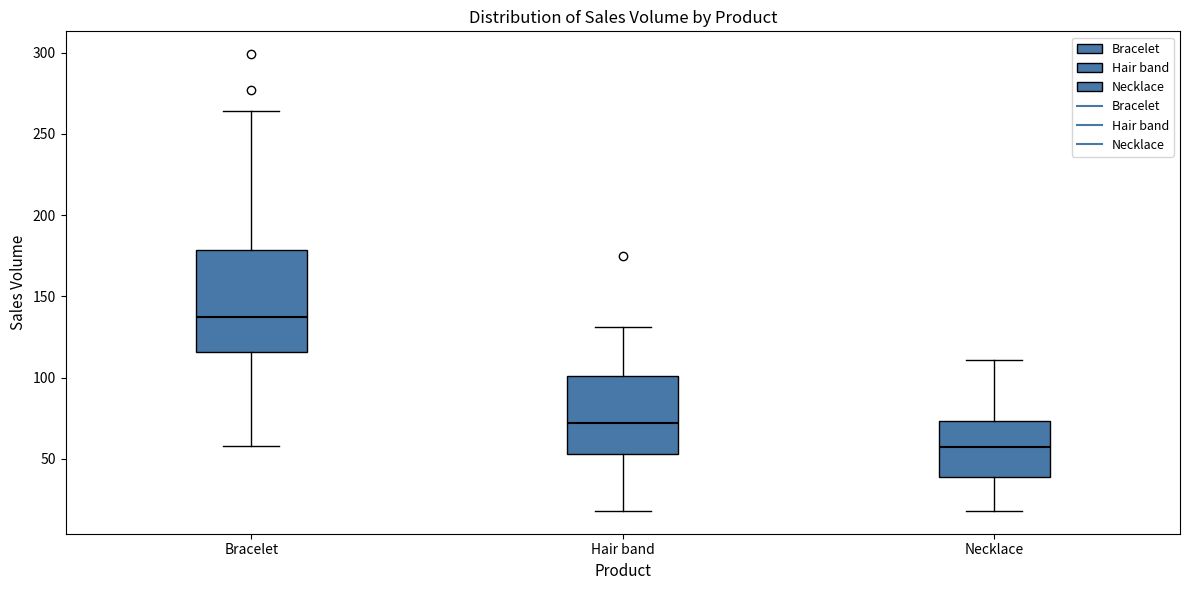

Reading left to right, transcribe this box plot: for each box, give where its median line is, the range the box spans, and where its two whiskers end, as read against the y-axis. The values are not printed on the chart, so give them approximately, as read against the axis.

Bracelet: median 135, box 115 to 180, whiskers 60 to 265
Hair band: median 70, box 55 to 100, whiskers 20 to 130
Necklace: median 55, box 40 to 75, whiskers 20 to 110